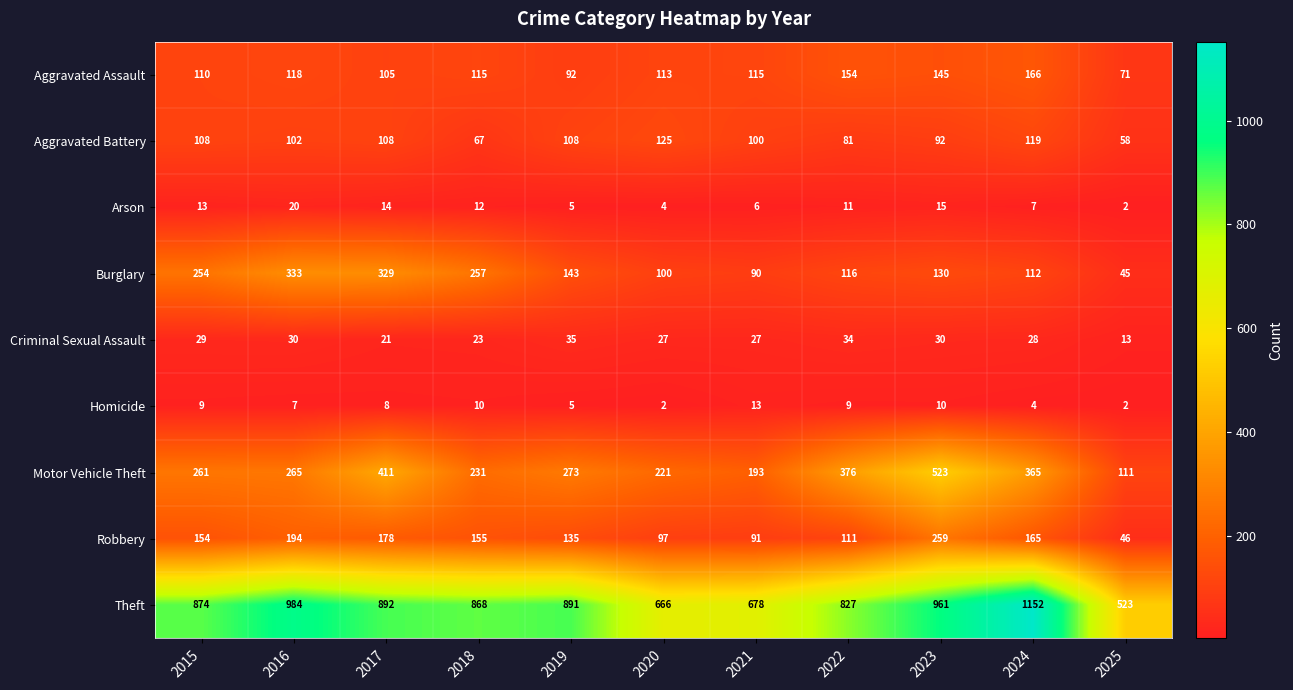

Which series changed the most between 2020 and 2021?

Motor Vehicle Theft